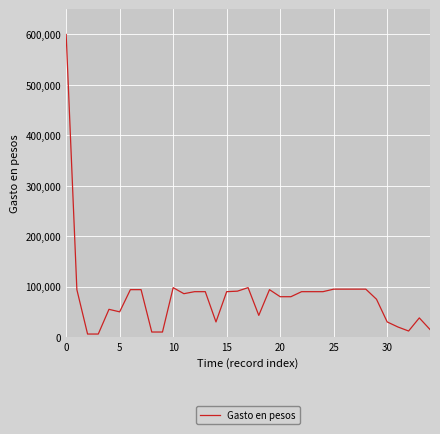

What is the difference between the maximum and minimum values?

594000